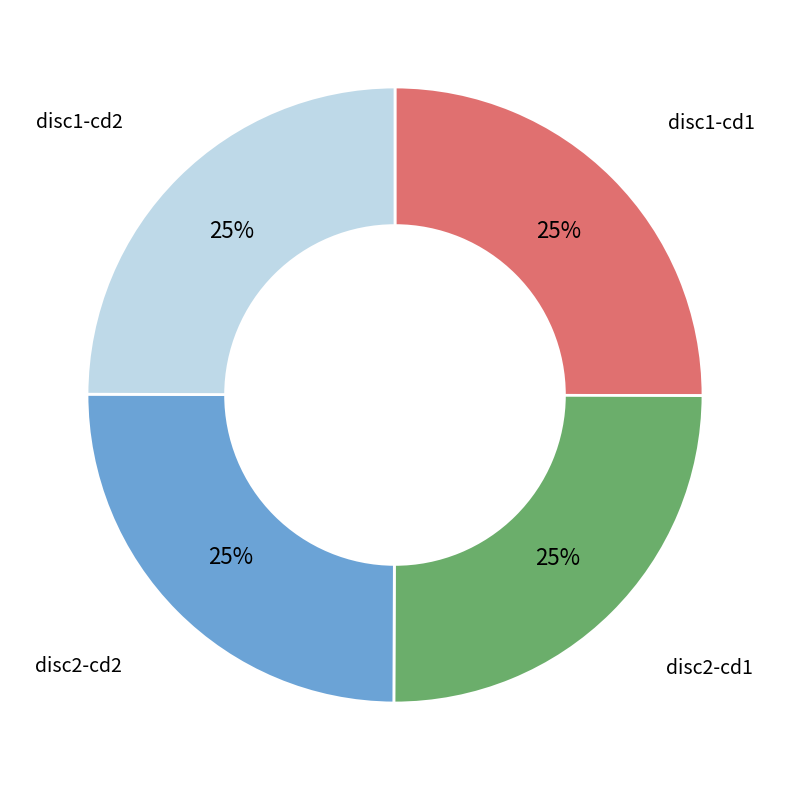

Is there a majority slice in this chart?

No